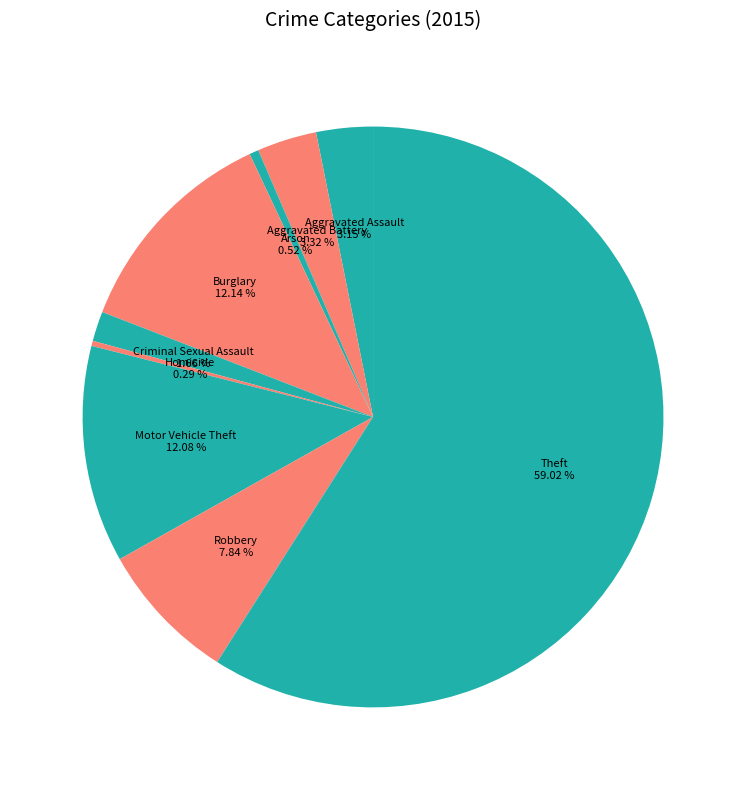

Which slice is the largest?

Theft